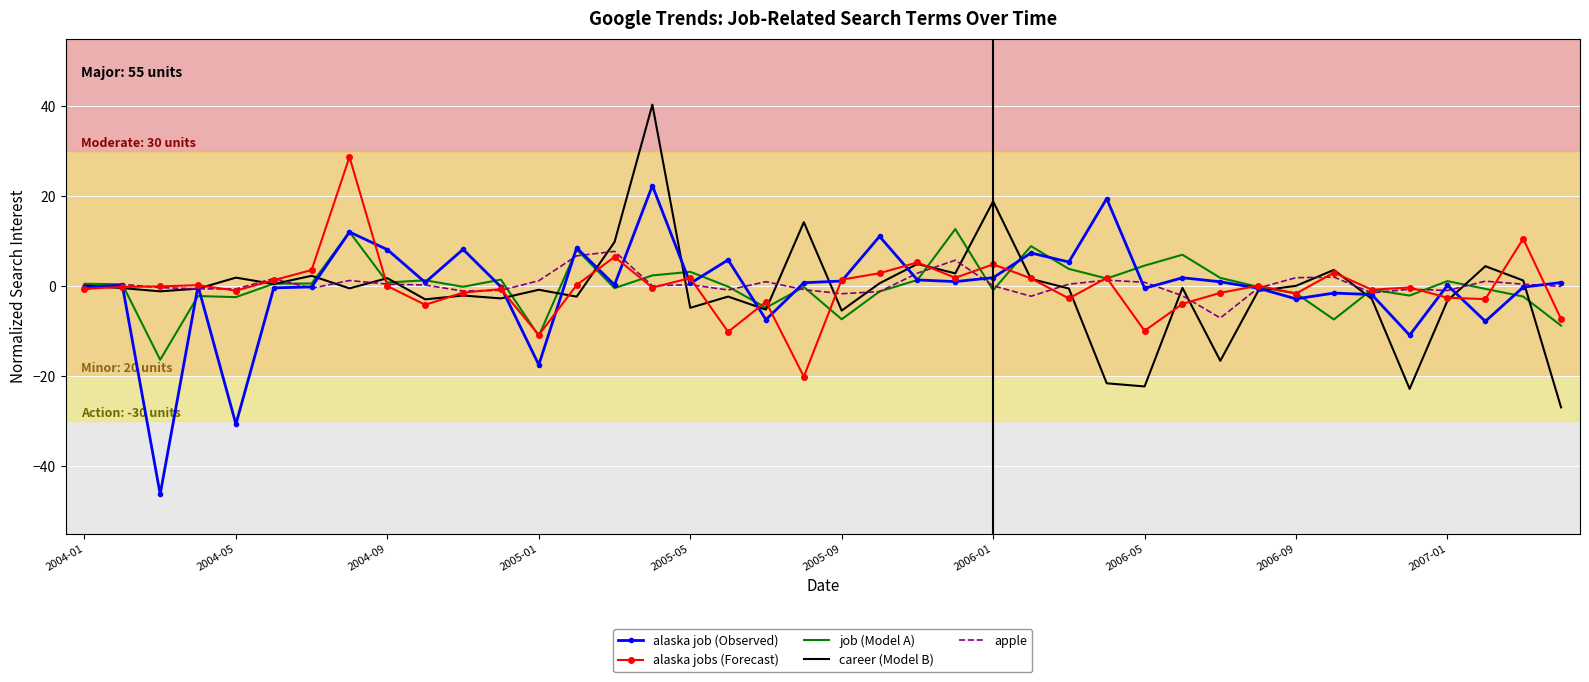

What is the smallest value displayed?

-46.2